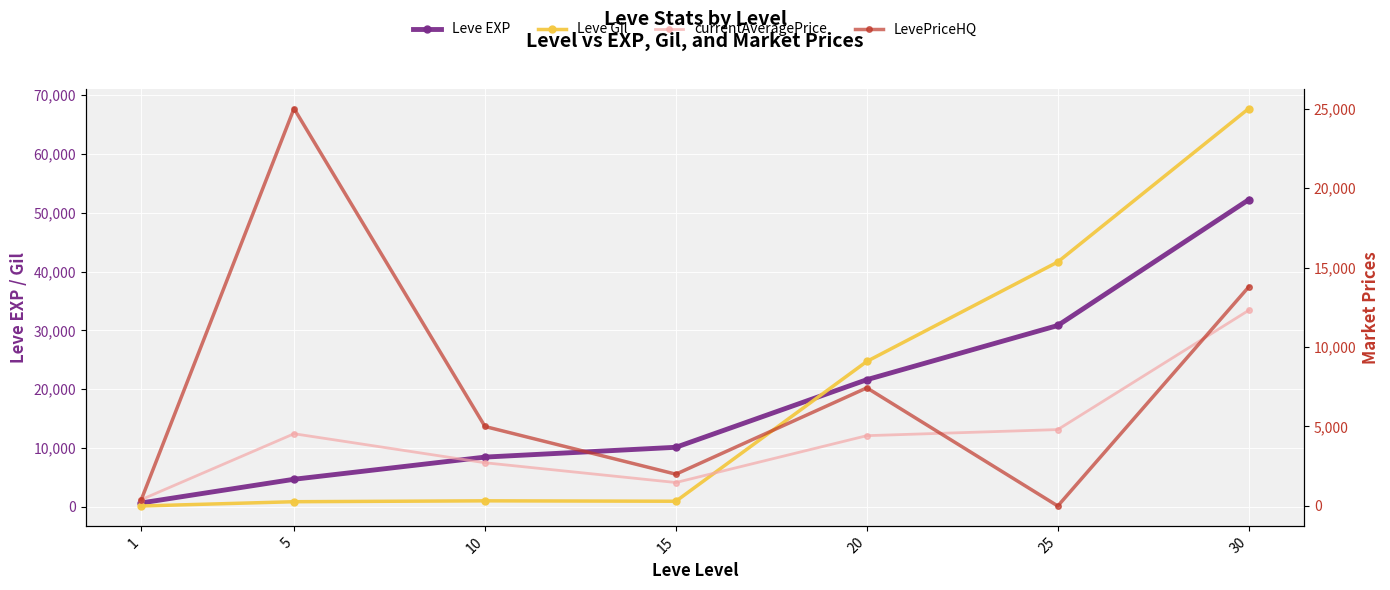

At which label does LevePriceHQ reach its minimum?

25